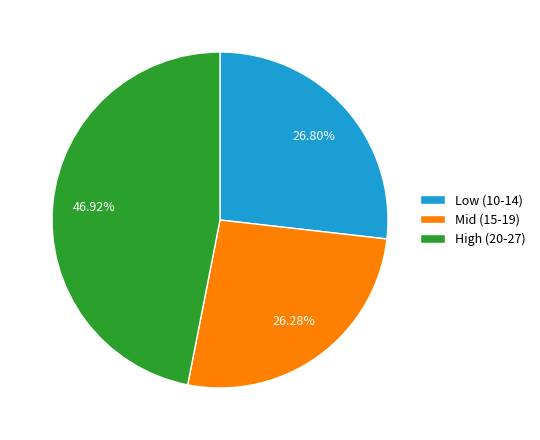

Rank the categories by value from lowest to highest.

Mid (15-19), Low (10-14), High (20-27)